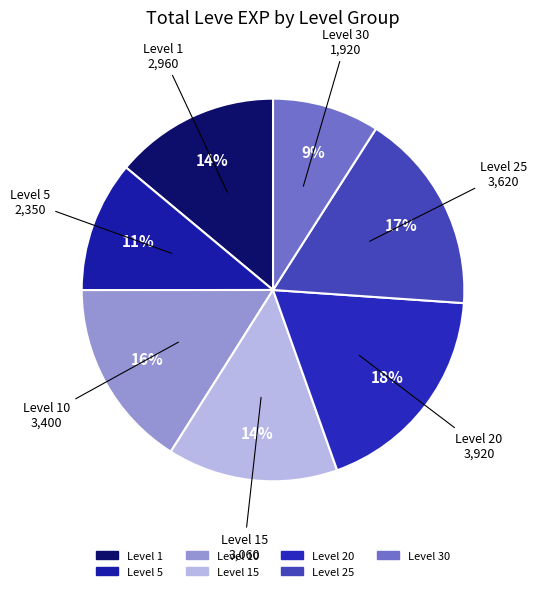

How many segments does this pie chart have?

7